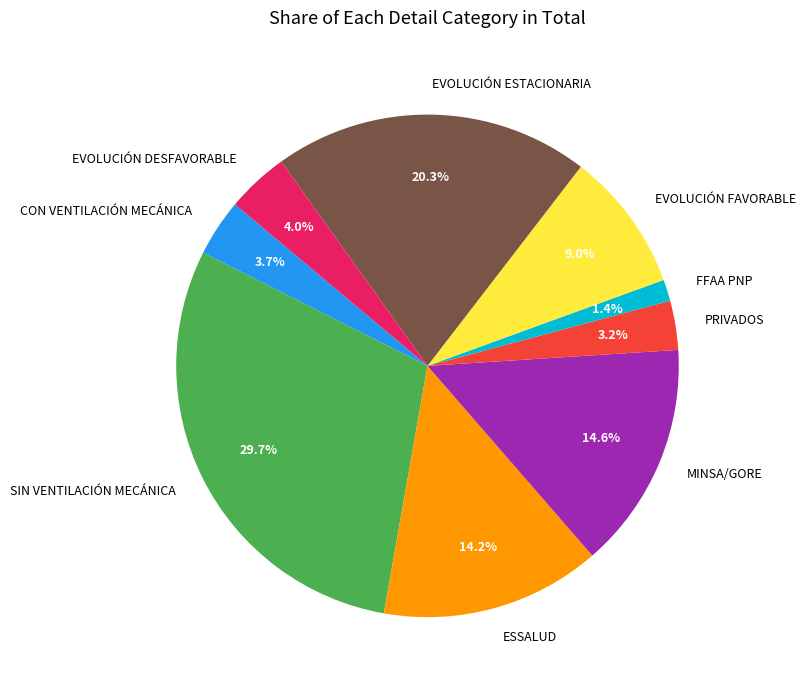

Which has a higher value, ESSALUD or EVOLUCIÓN DESFAVORABLE?

ESSALUD